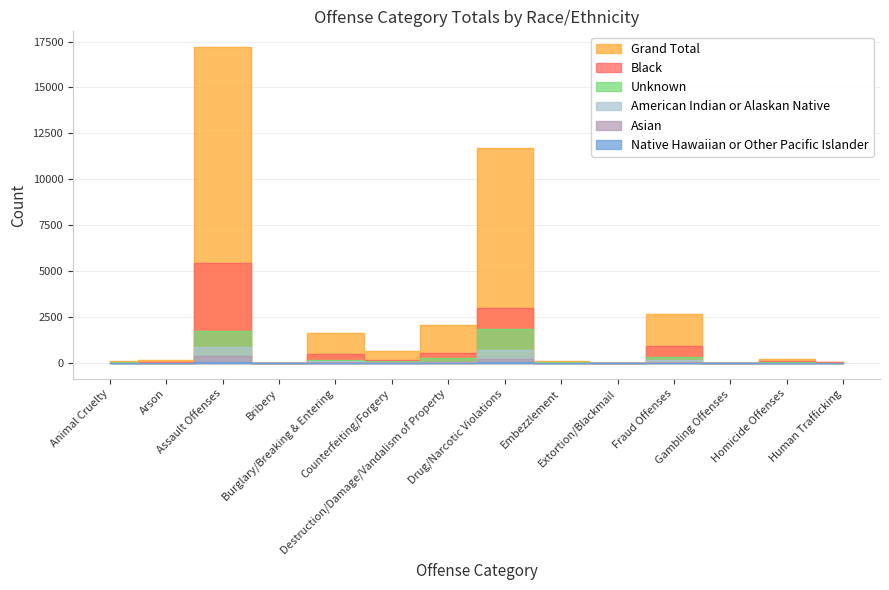

What is the label of the 11th point from the right?

Bribery